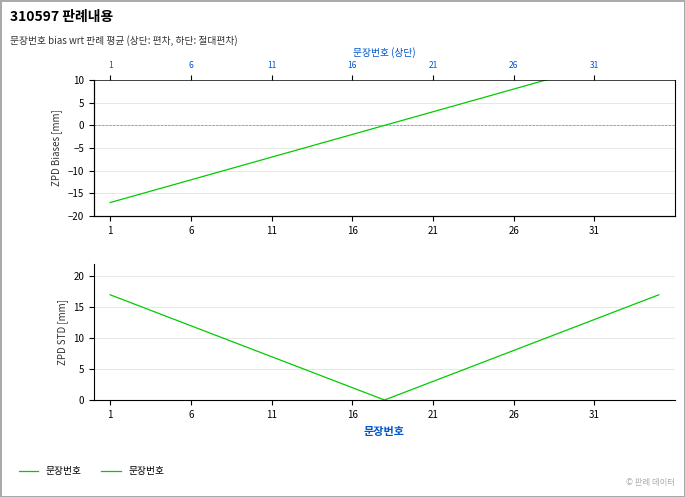

Reading left to right, list all the values displayed in this chart.

17	16	15	14	13	12	11	10	9	8	7	6	5	4	3	2	1	0	1	2	3	4	5	6	7	8	9	10	11	12	13	14	15	16	17